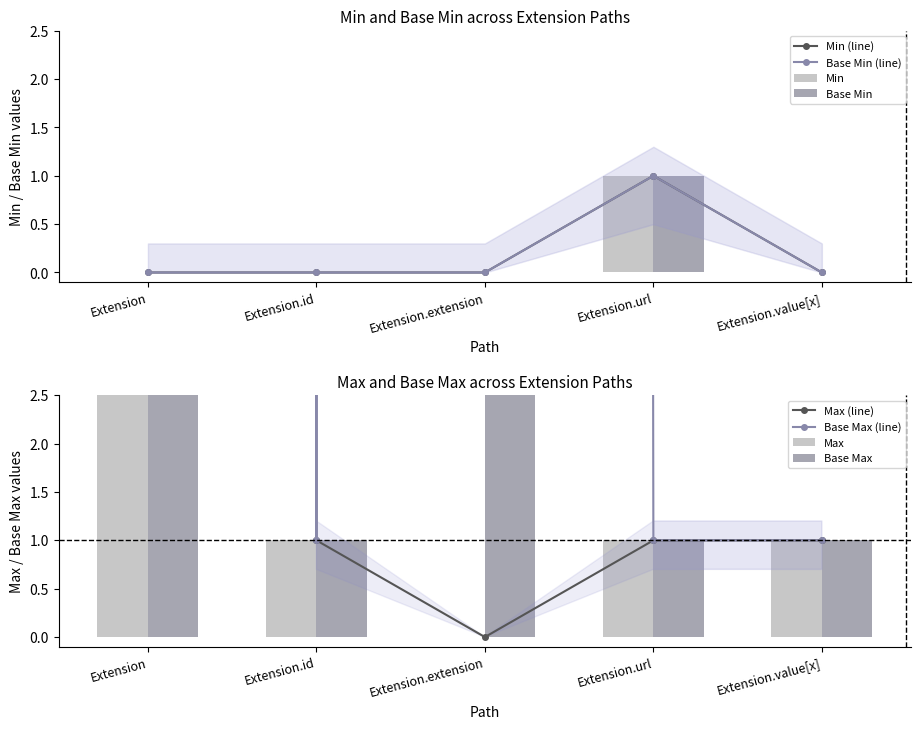

Reading left to right, list all the values displayed in this chart.

Min: Extension=0	Extension.id=0	Extension.extension=0	Extension.url=1	Extension.value[x]=0
Max_num: Extension=999	Extension.id=1	Extension.extension=0	Extension.url=1	Extension.value[x]=1
Base Min: Extension=0	Extension.id=0	Extension.extension=0	Extension.url=1	Extension.value[x]=0
Base Max_num: Extension=999	Extension.id=1	Extension.extension=999	Extension.url=1	Extension.value[x]=1